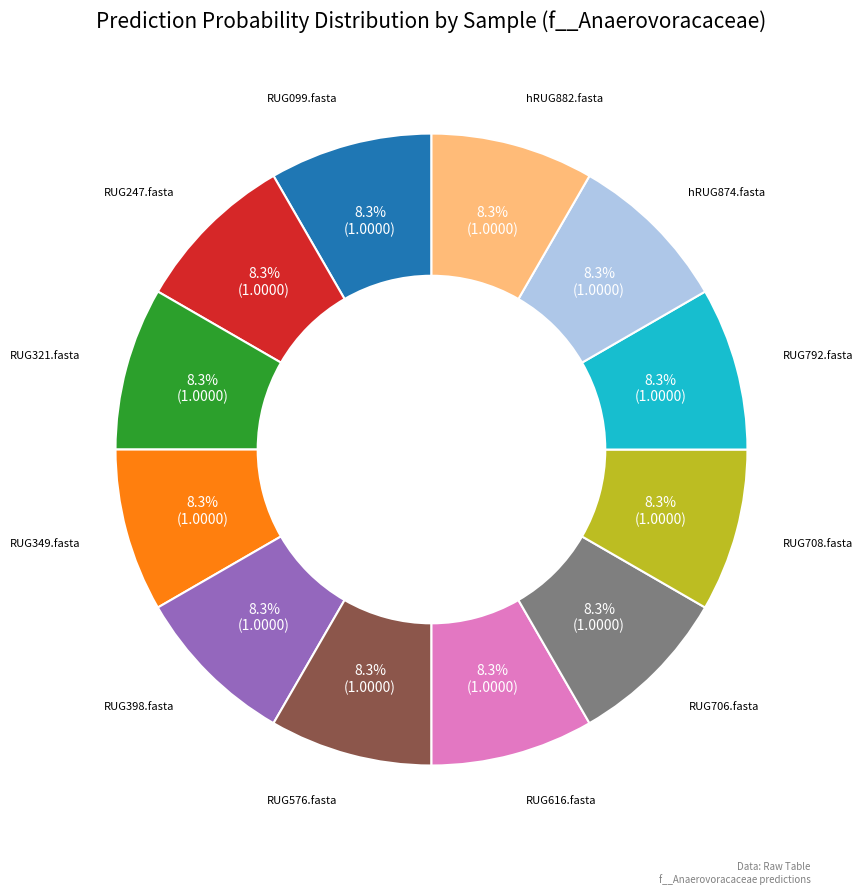

Is there a majority slice in this chart?

No